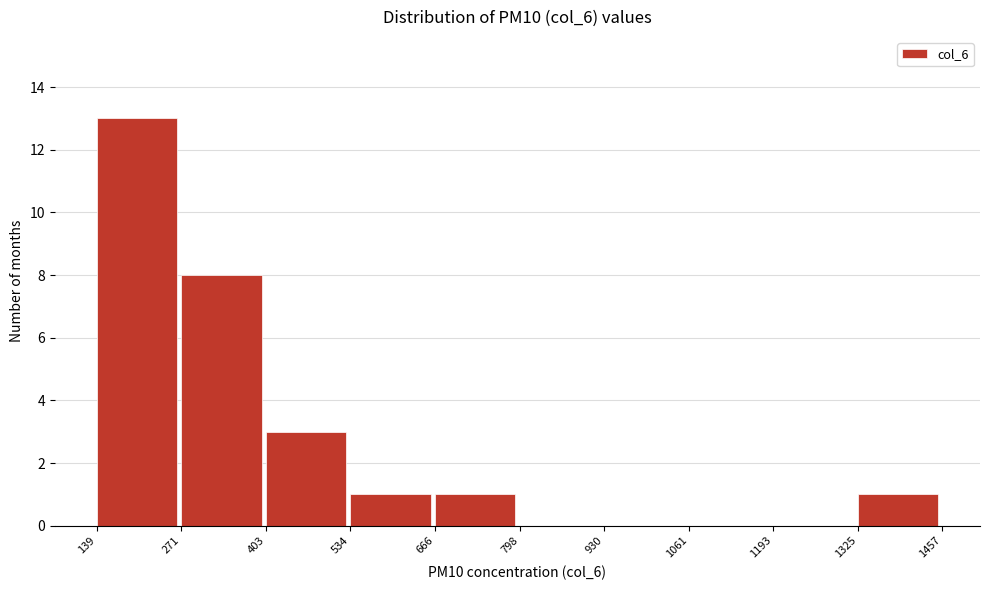

Which range on the x-axis has the tallest bar?

139 to 271